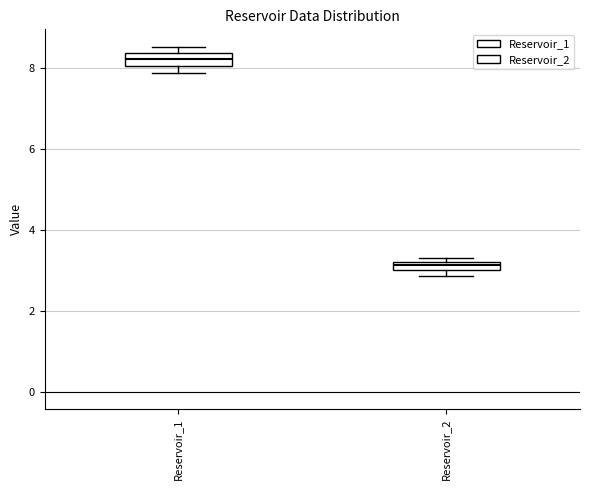

Which box's median line is the lowest?

Reservoir_2